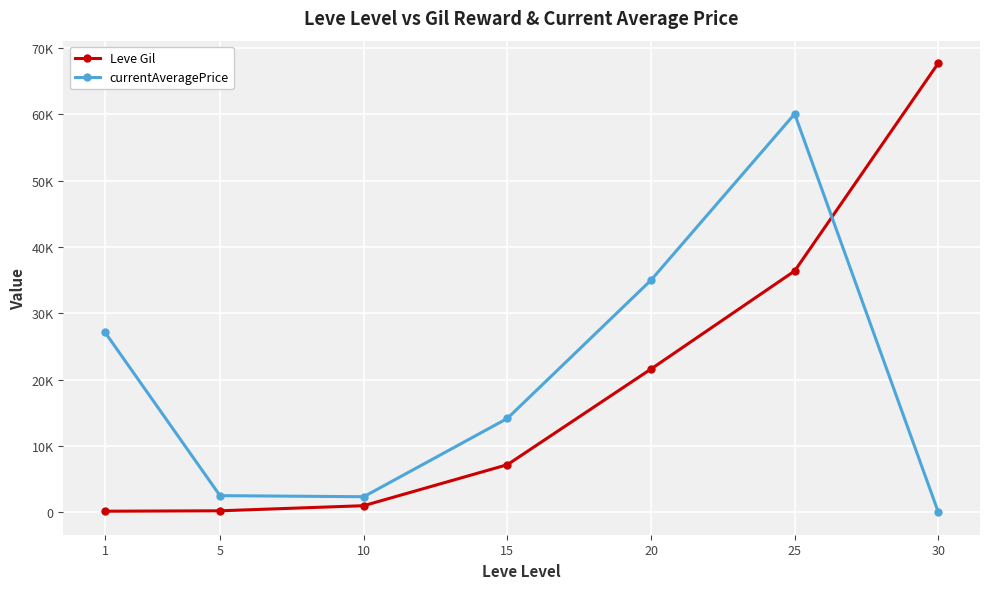

What are all the series names shown in the legend?

Leve Gil, currentAveragePrice